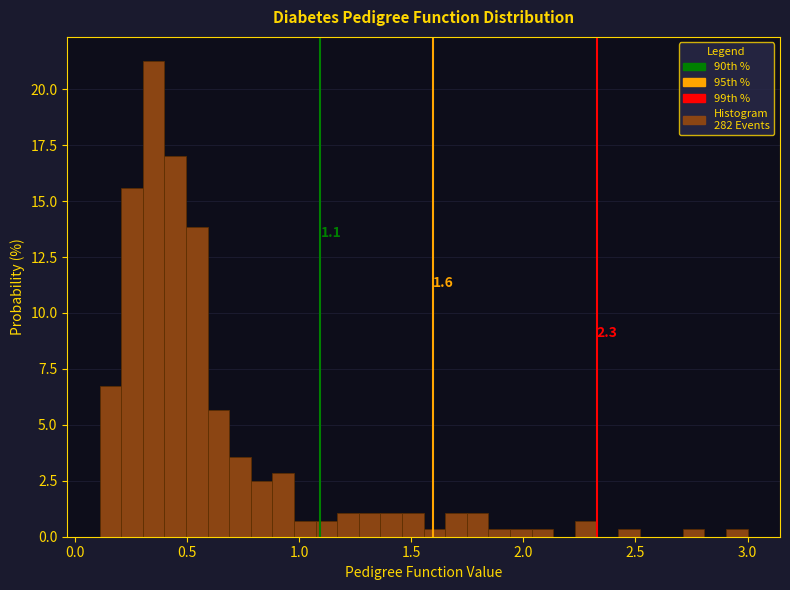

Read against the x-axis, roughly where is the centre of the tallest bar?

0.35